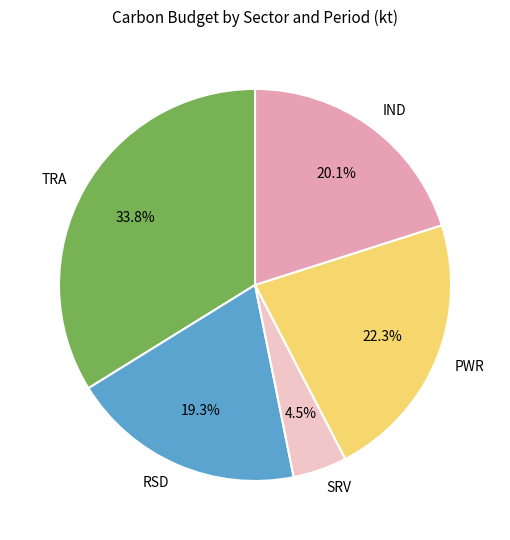

Is there a majority slice in this chart?

No